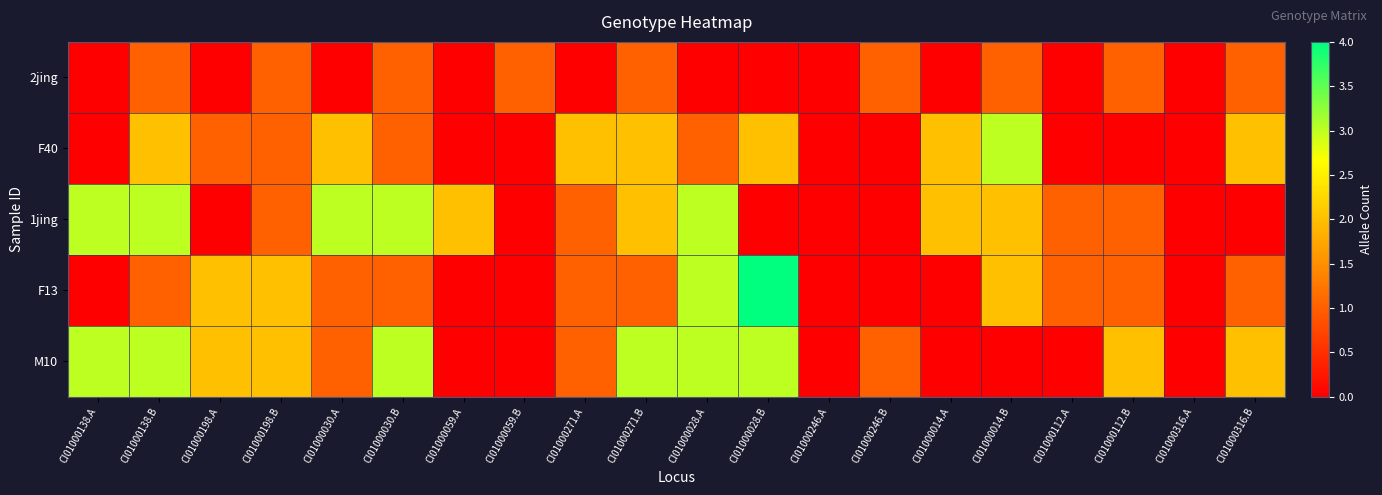

Which has a higher value, CI01000028.B or CI01000014.A?

CI01000028.B